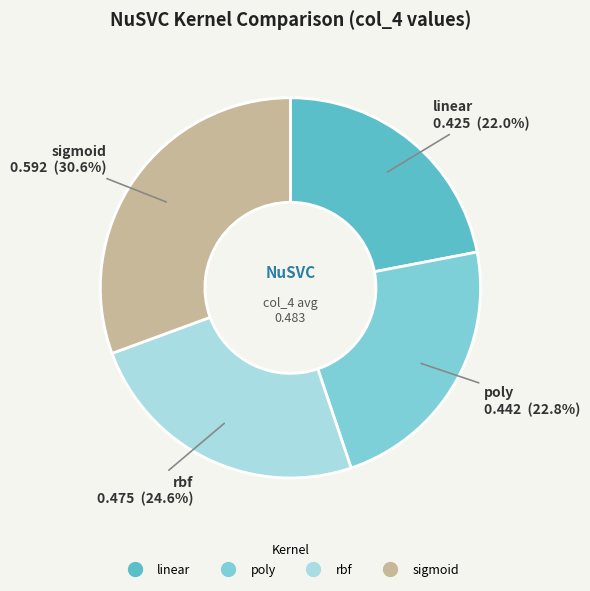

To the nearest percent, what portion does sigmoid represent?

31%